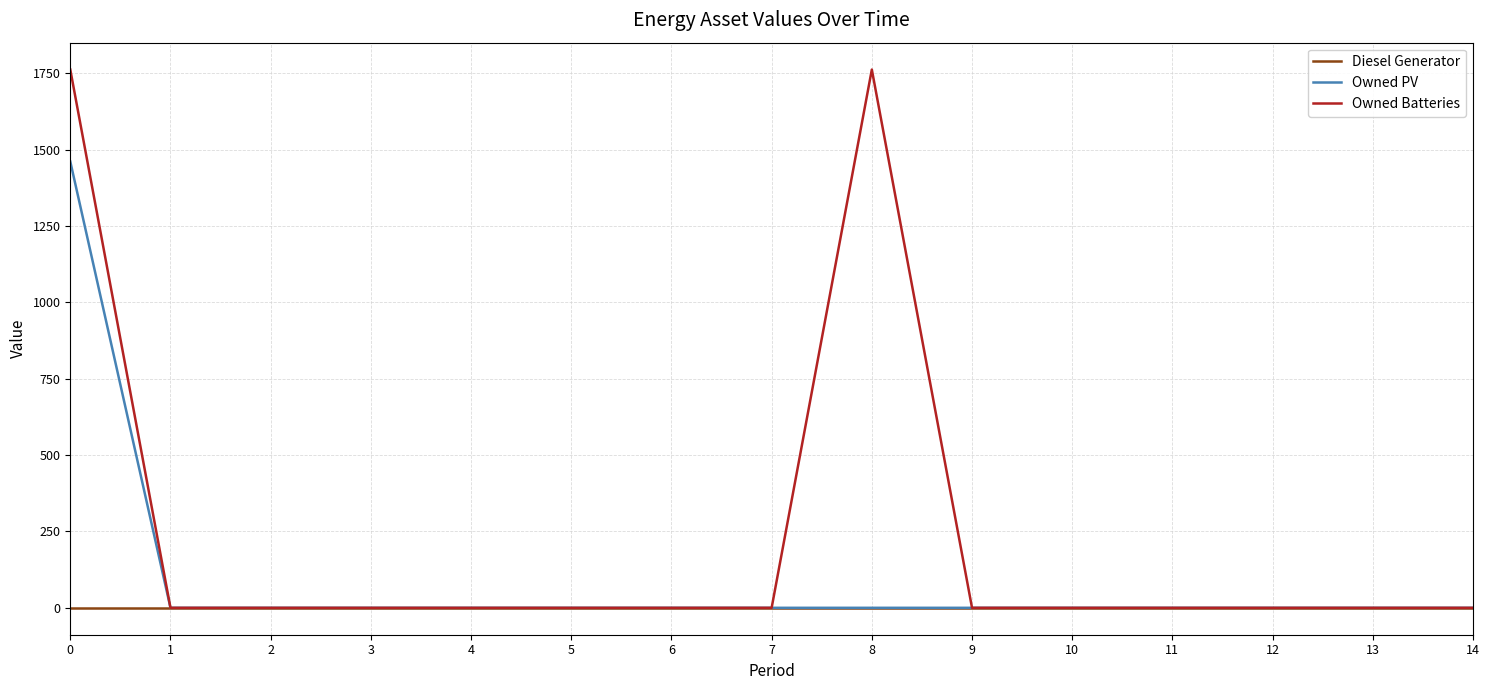

List the series in order of their overall mean, highest first.

Owned Batteries, Owned PV, Diesel Generator